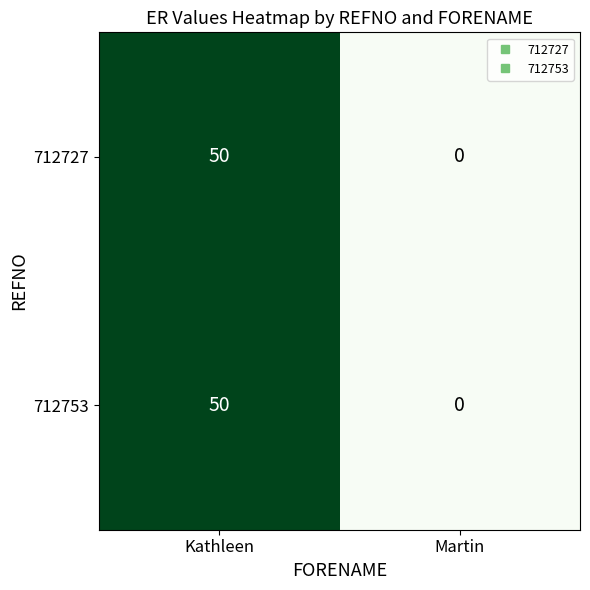

What is the sum of all 712753 values?

50